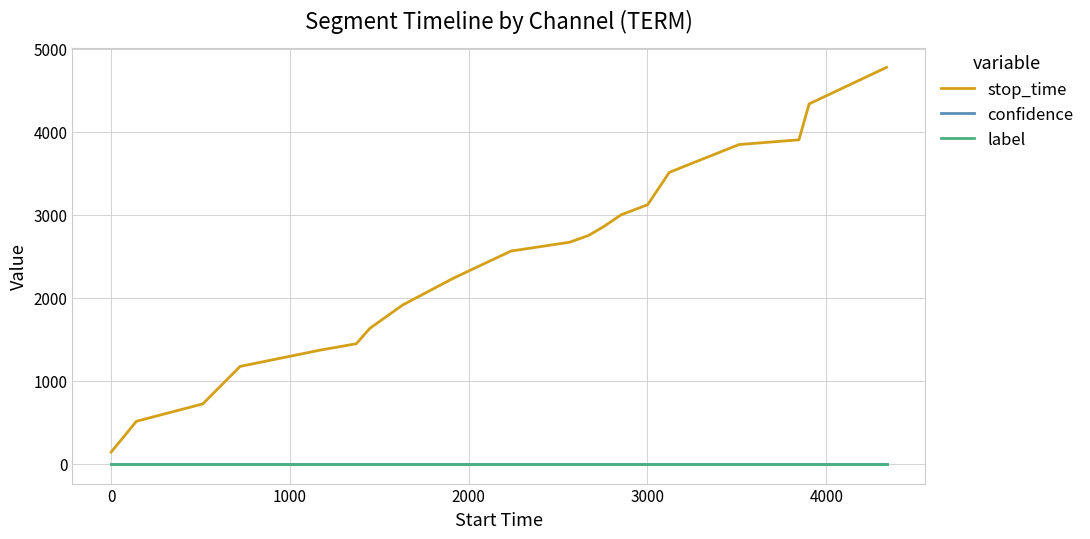

Which series has the widest spread of values?

stop_time